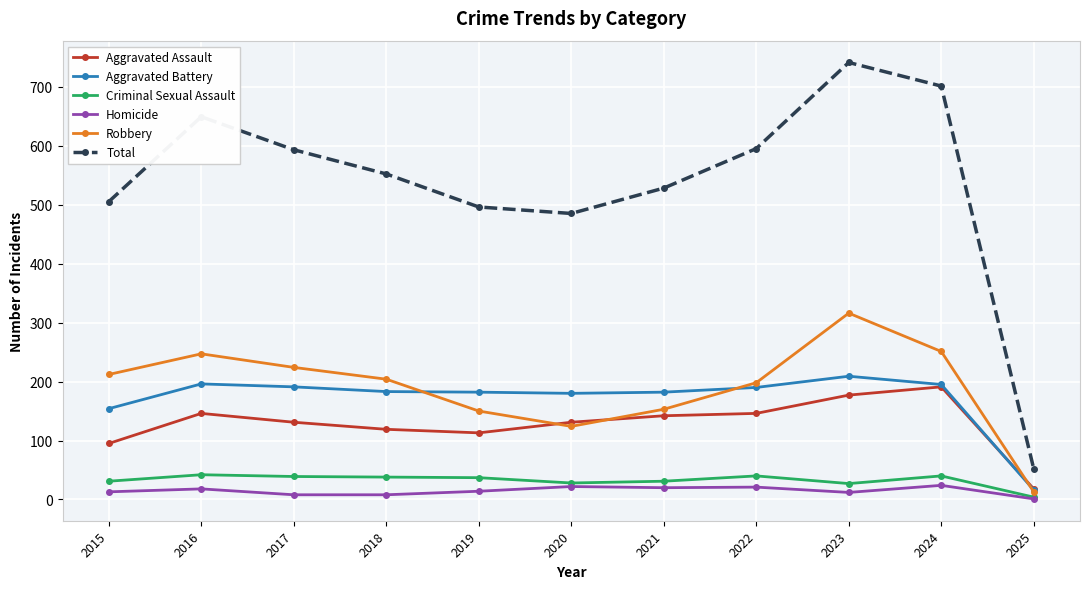

True or false: Homicide and Aggravated Assault cross at least once.

False